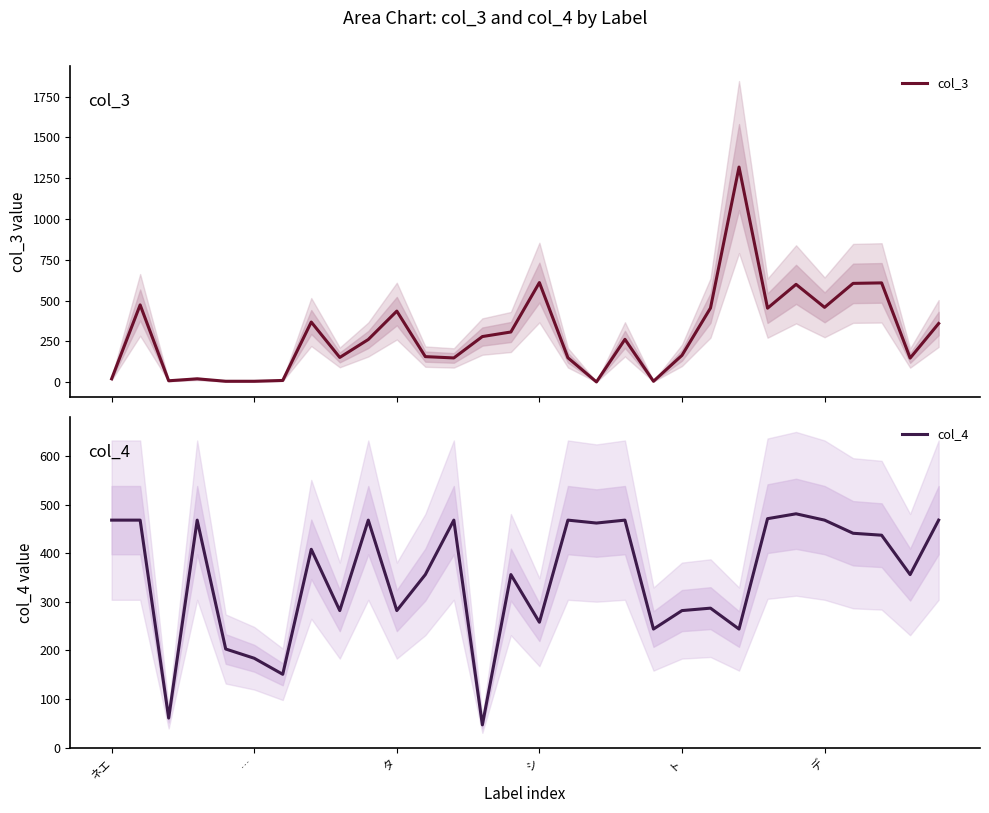

What is the label of the 10th point from the left?

9